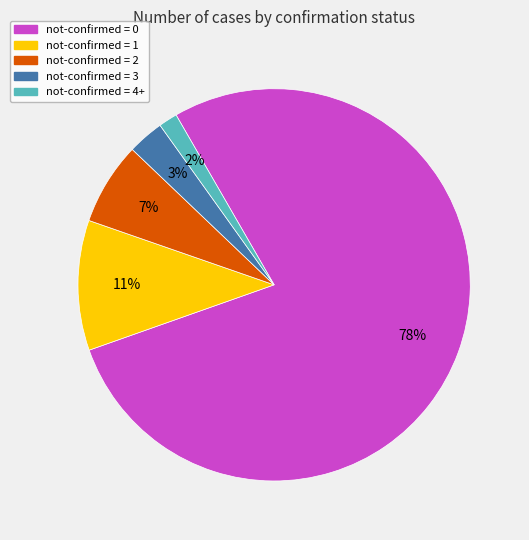

Which slice is the smallest?

not-confirmed = 4+